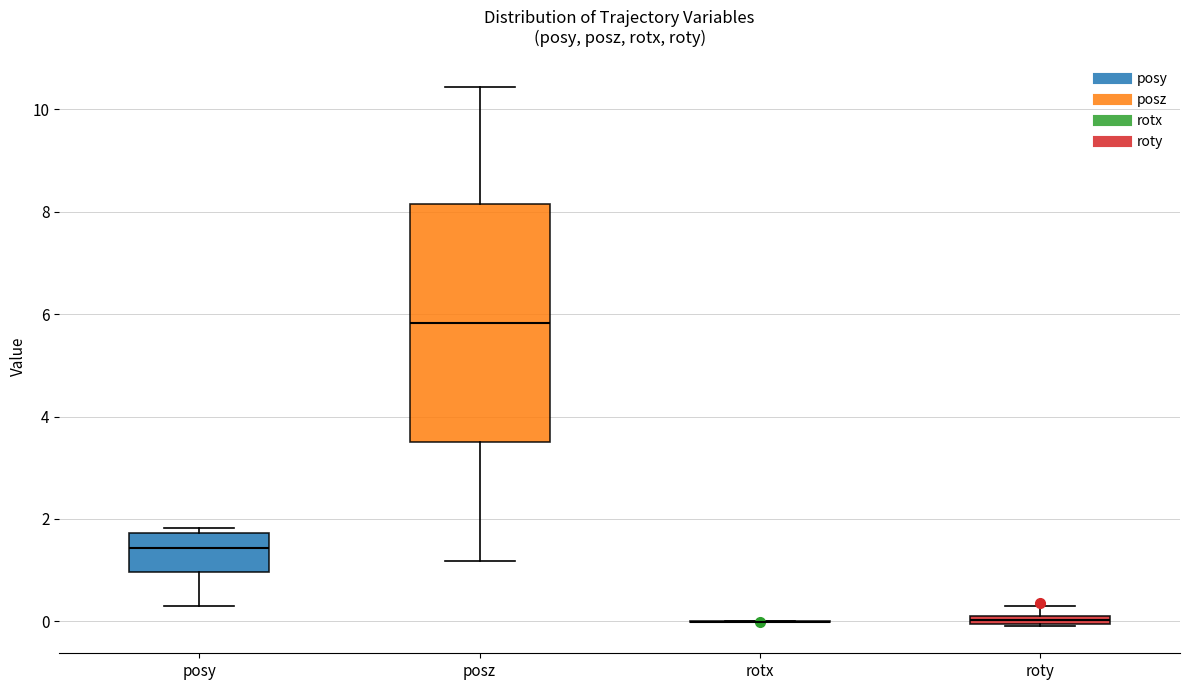

Comparing the boxes themselves (not the whiskers), which one is the tallest?

posz